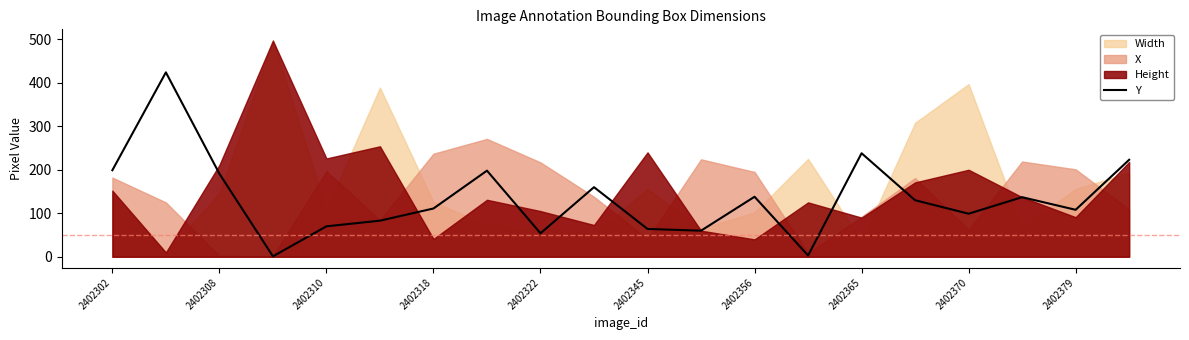

What is the maximum value for Y?

424